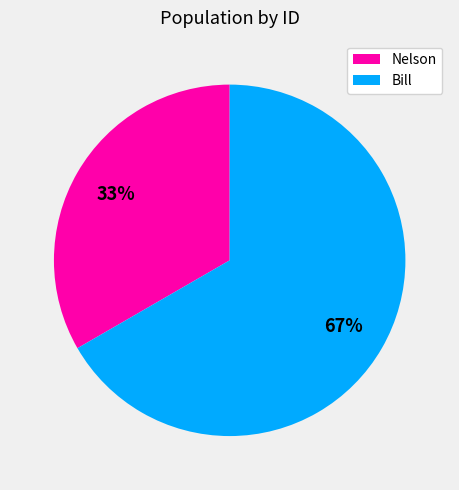

To the nearest percent, what is the combined percentage of Bill and Nelson?

100%